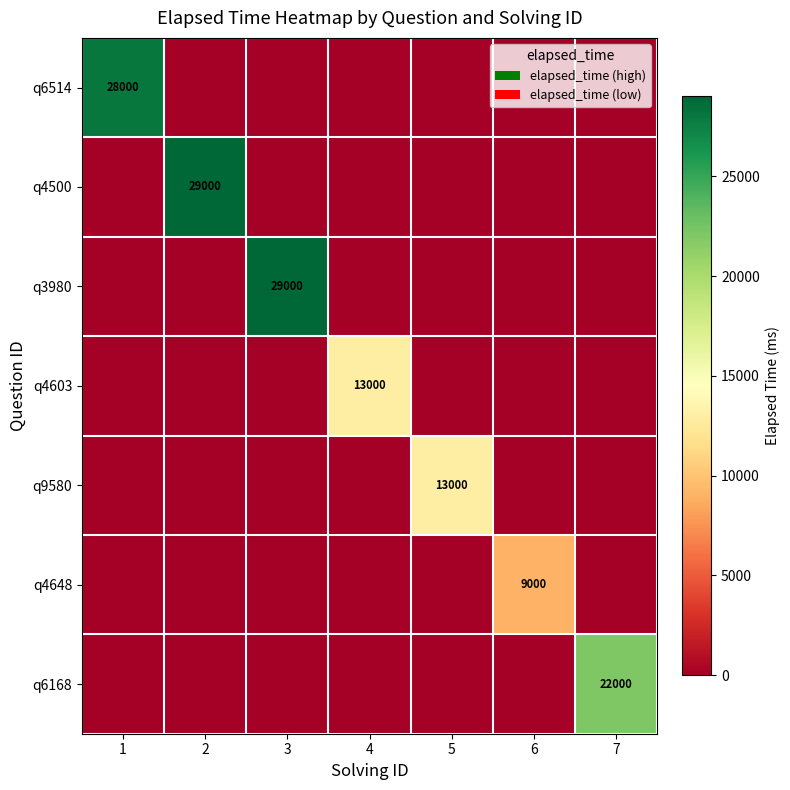

How many distinct data groups are displayed?

7